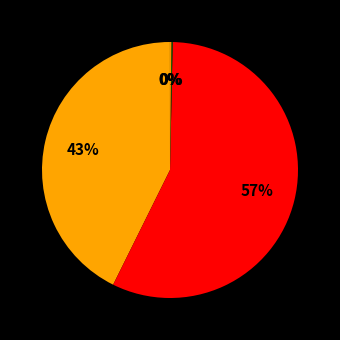

What is the largest slice in the pie chart?

SMAPE